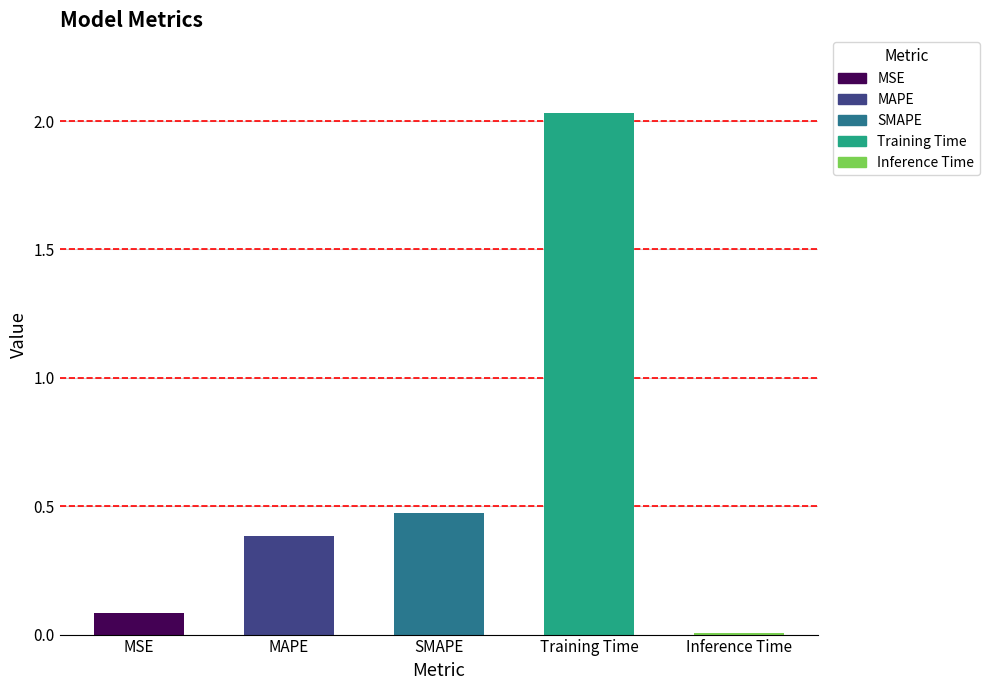

What is the label of the 4th bar from the right?

MAPE